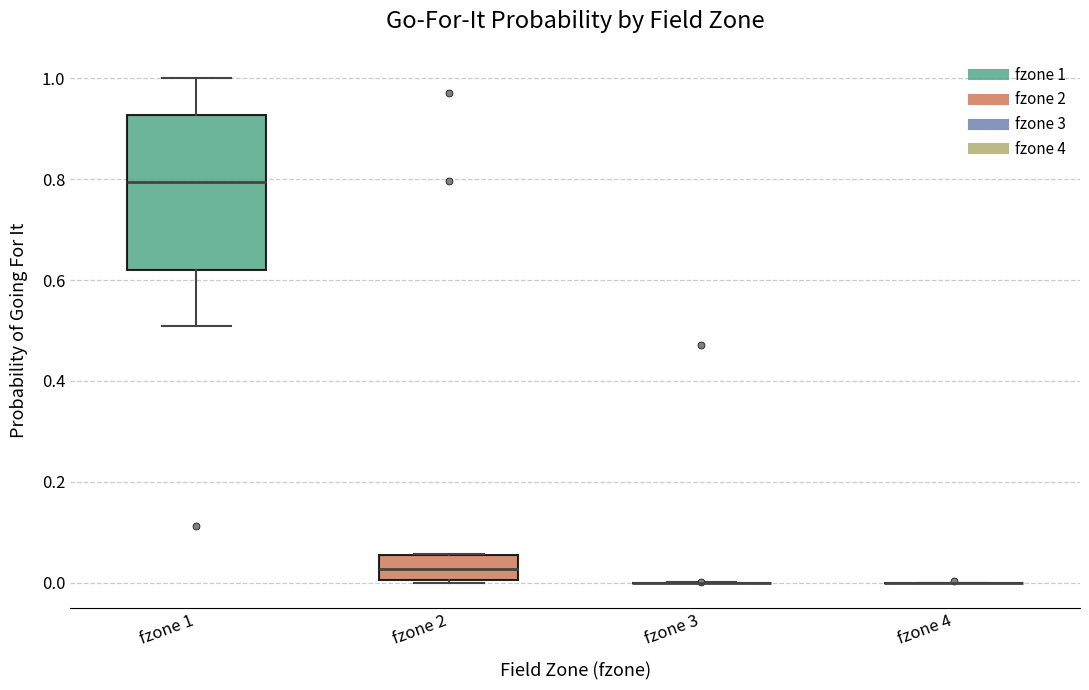

Reading left to right, transcribe this box plot: for each box, give where its median line is, the range the box spans, and where its two whiskers end, as read against the y-axis. The values are not printed on the chart, so give them approximately, as read against the axis.

fzone 1: median 0.80, box 0.62 to 0.92, whiskers 0.50 to 1.00
fzone 2: median 0.02, box 0.00 to 0.06, whiskers 0.00 to 0.06
fzone 3: box collapsed to a line at 0.00, whiskers 0.00 to 0.00
fzone 4: box collapsed to a line at 0.00, whiskers 0.00 to 0.00